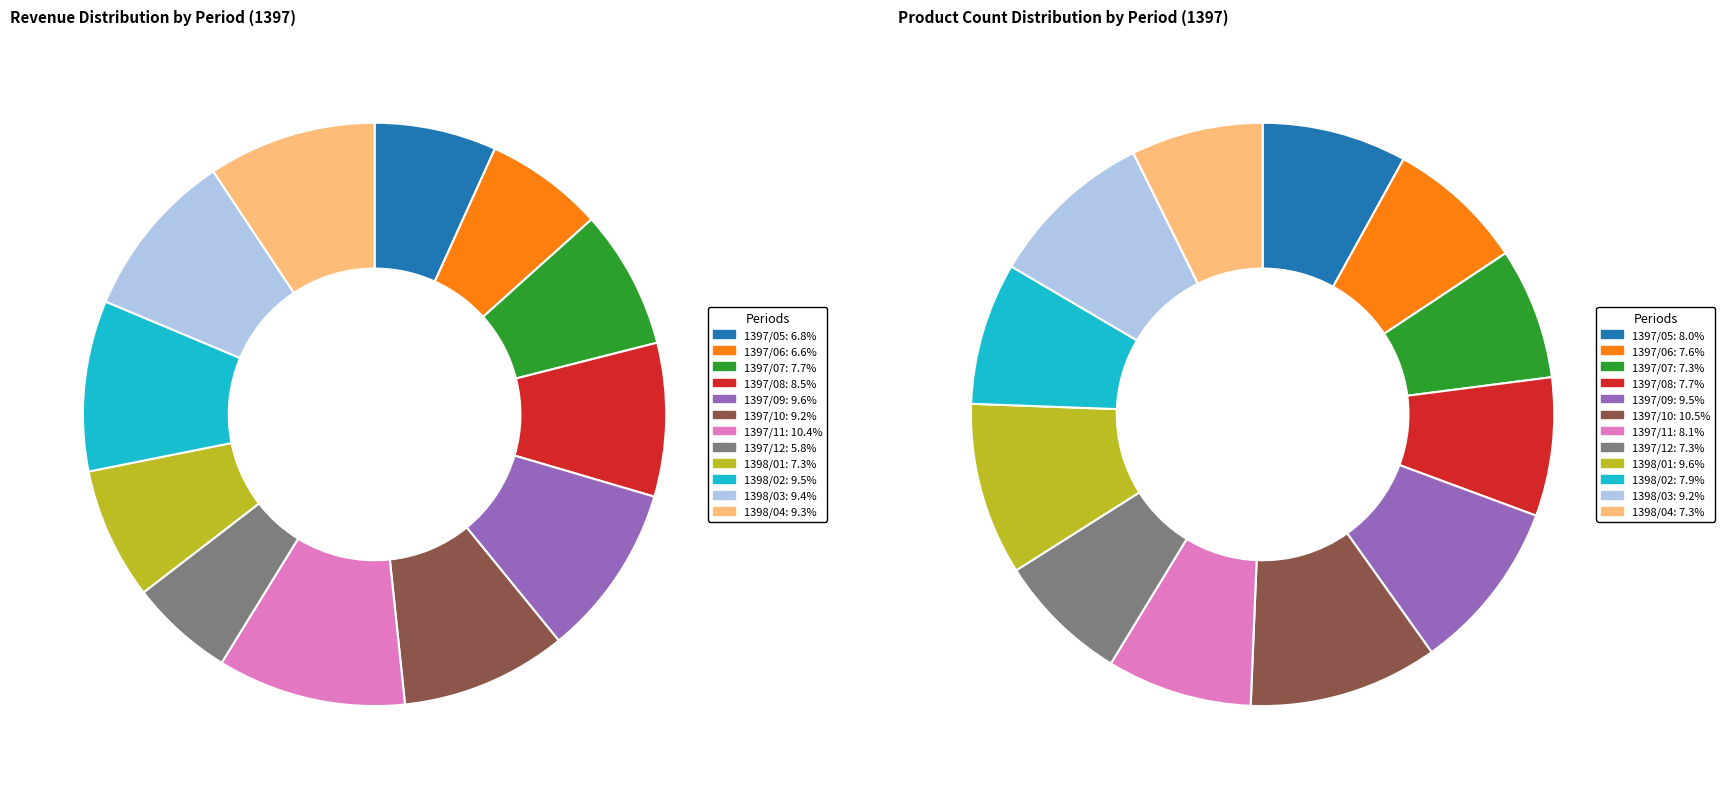

True or false: 1397/11 accounts for 10% of the total.

True